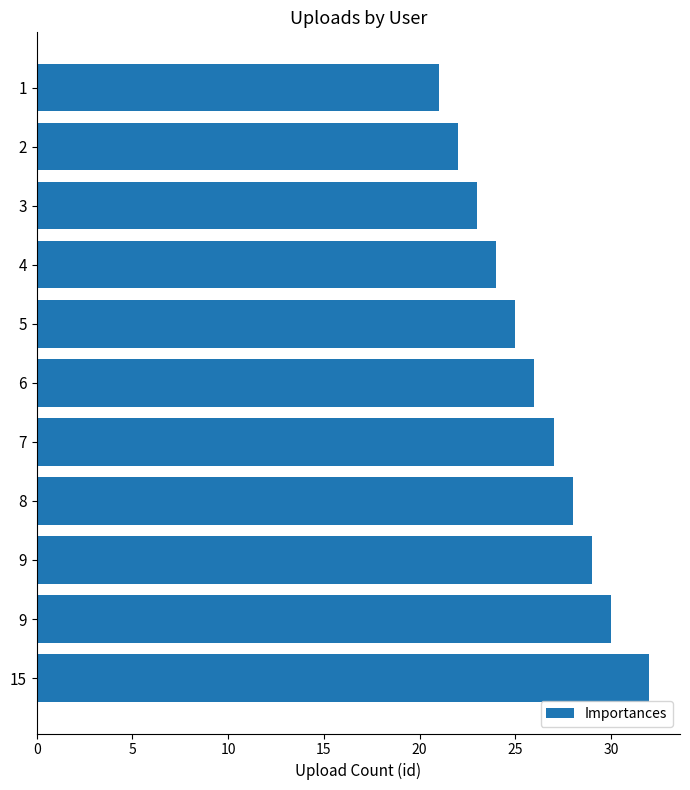

How many series are shown in this chart?

1